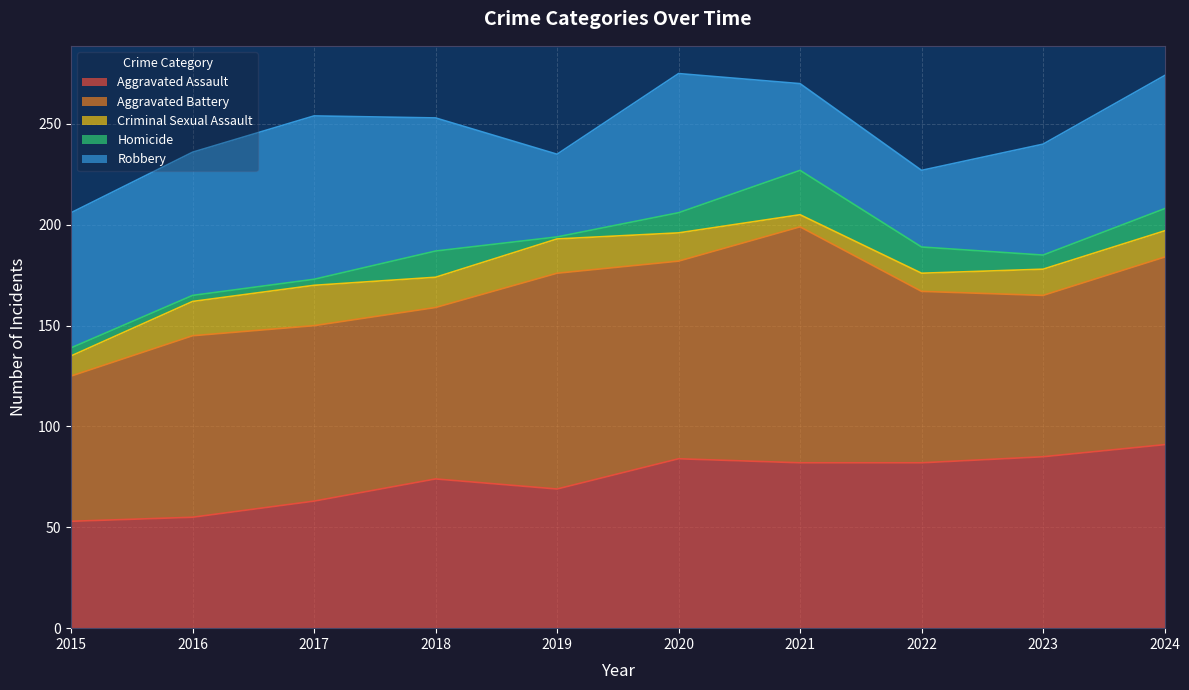

What is the approximate value of Robbery at 2021, to the nearest 10?

40